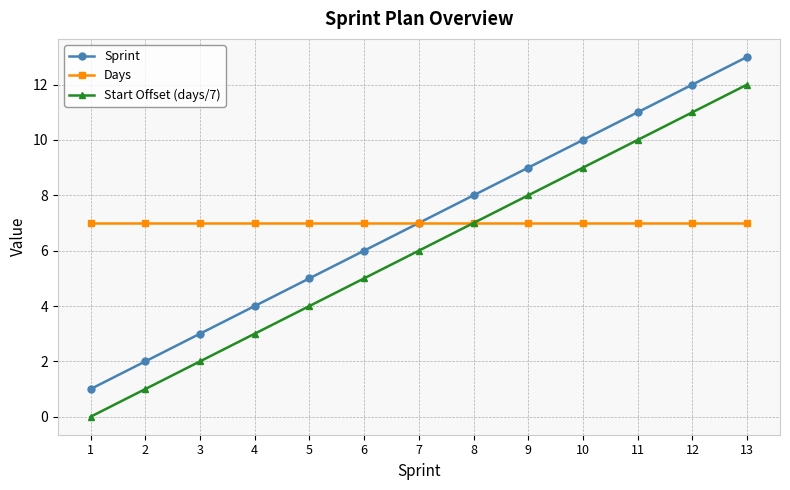

True or false: Sprint and Start Offset (days/7) intersect in this chart.

False